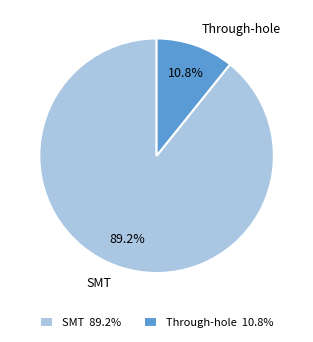

What portion of the pie excludes SMT?

10.8%